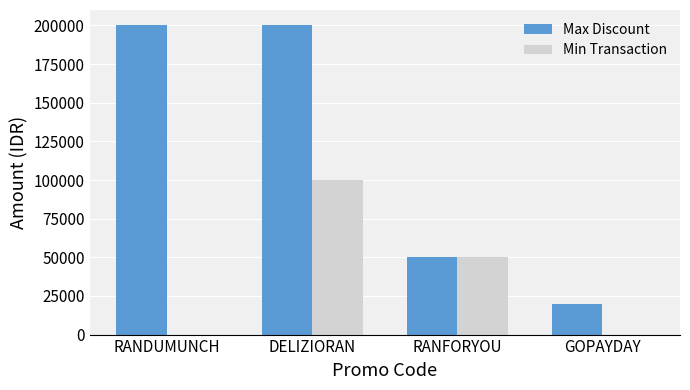

At which label does Min Transaction first exceed 50000?

DELIZIORAN